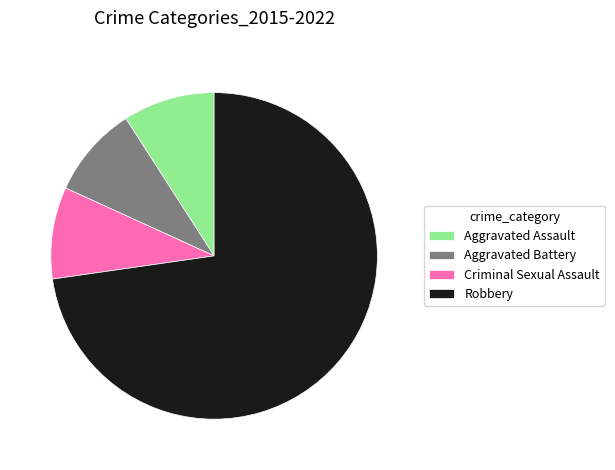

Between Aggravated Assault and Robbery, which is larger?

Robbery